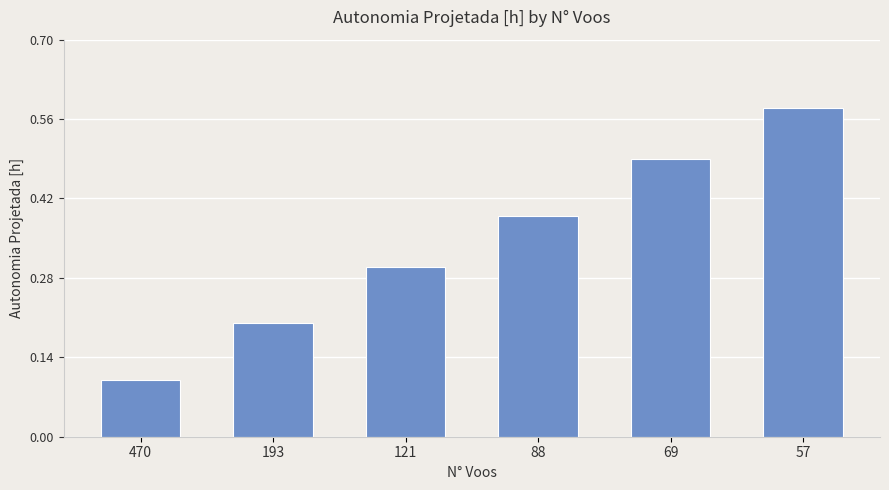

Is it true that the value at 470 is 0.0?

False